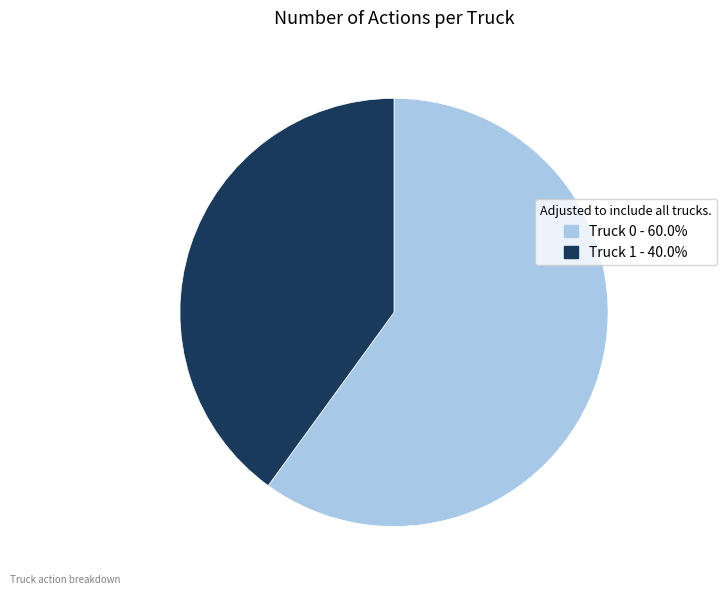

Is there a majority slice in this chart?

Yes